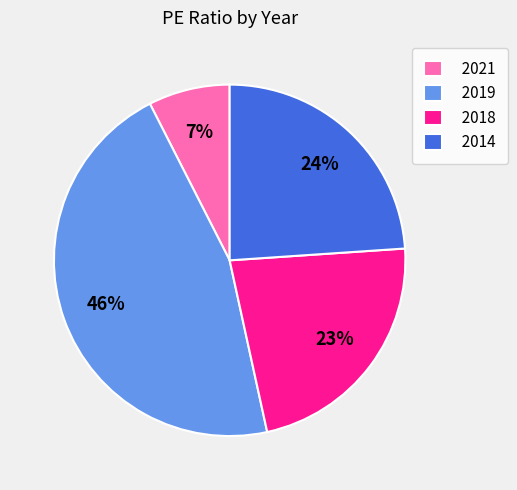

Which has a higher value, 2018 or 2019?

2019